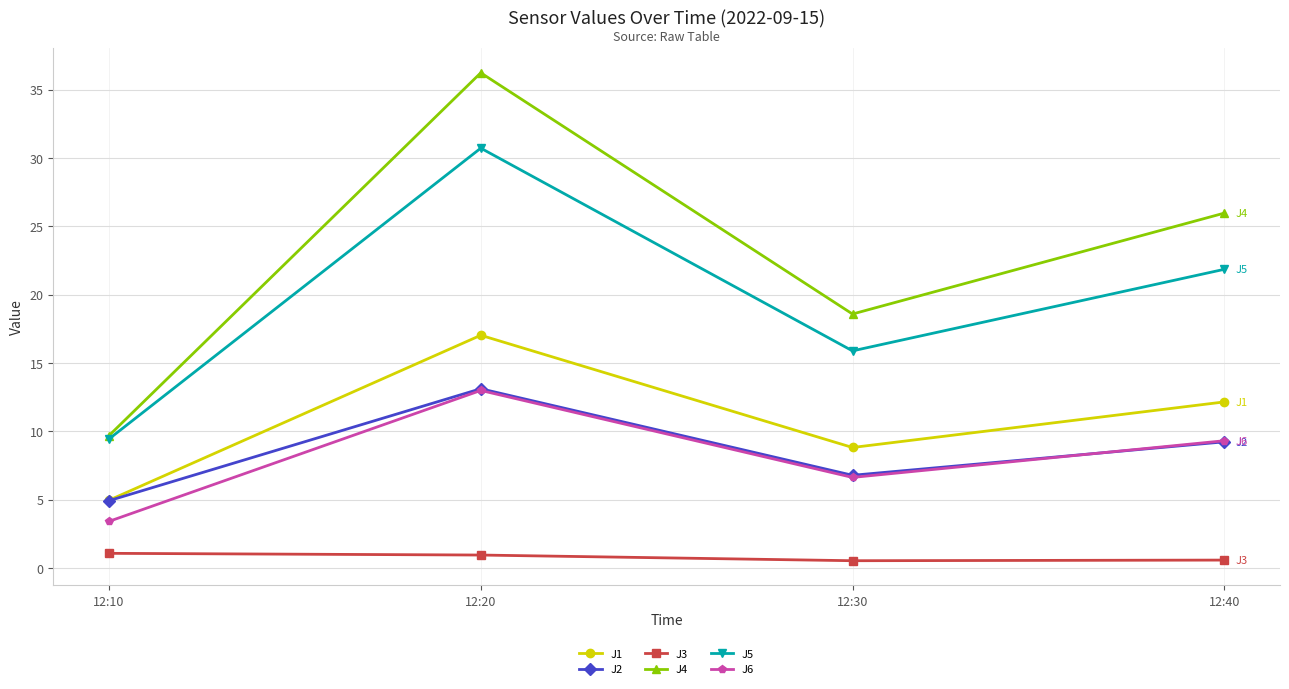

At which category does J2 reach its first local peak?

12:20